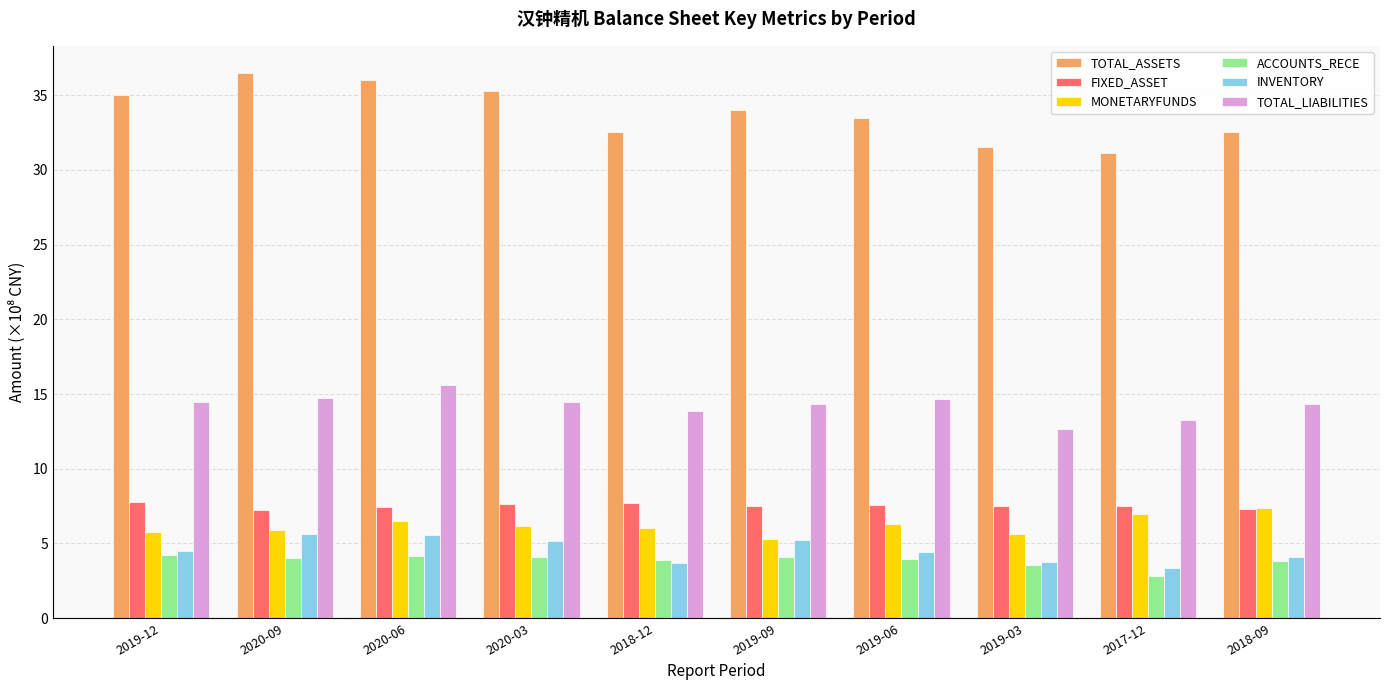

True or false: TOTAL_ASSETS has a value of 32.5 at 2018-12.

True